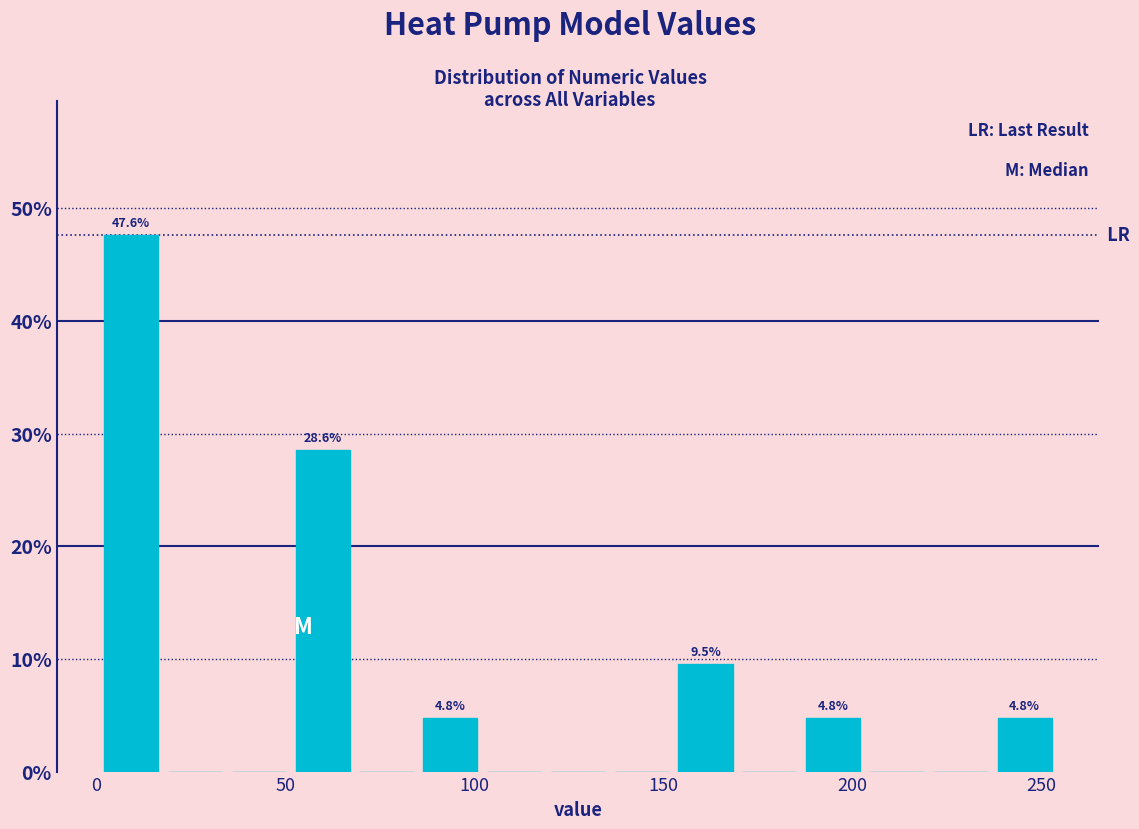

Around what value on the x-axis is the tallest bar? Give the approximate position of its centre, as read against the axis.

10